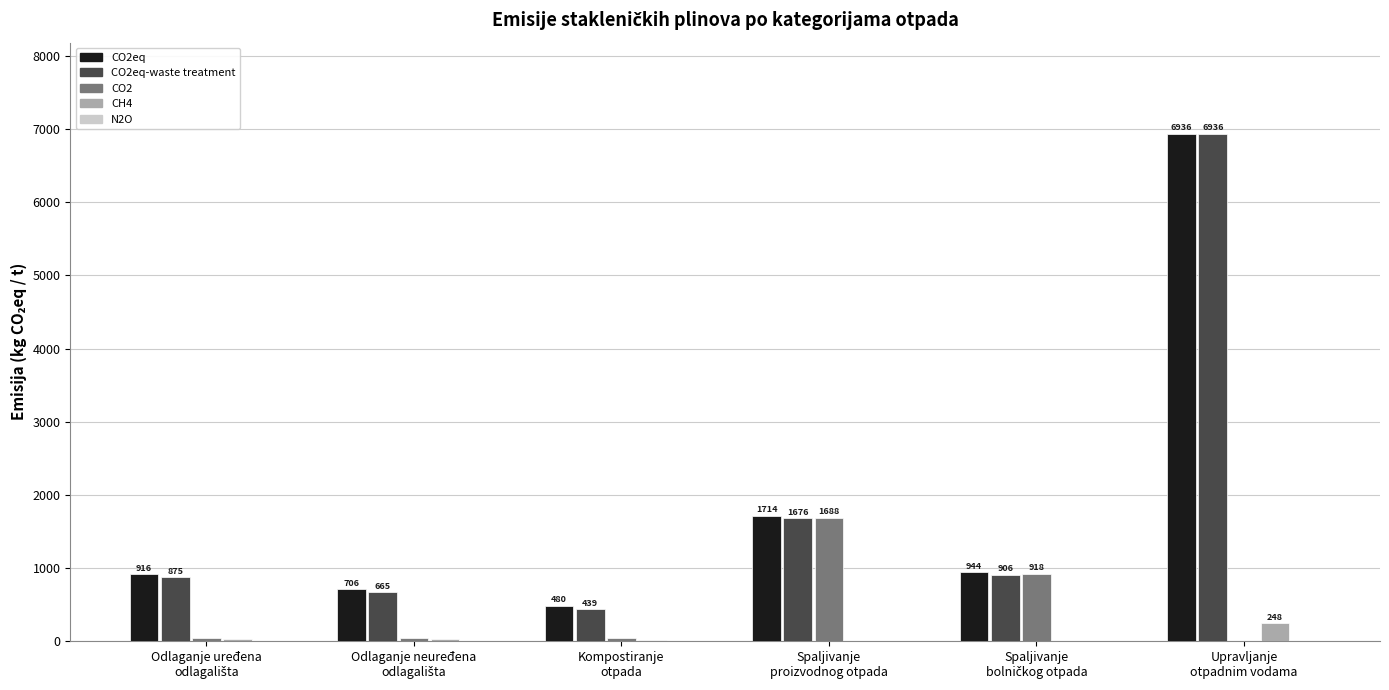

Are the bars grouped side by side (vs. stacked)?

Yes